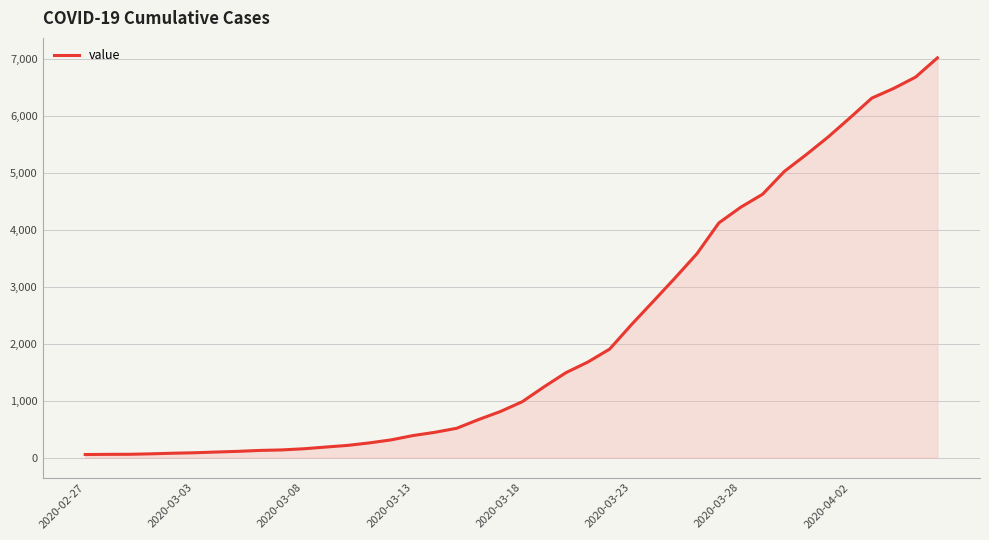

What is the difference between the maximum and minimum values?

6964